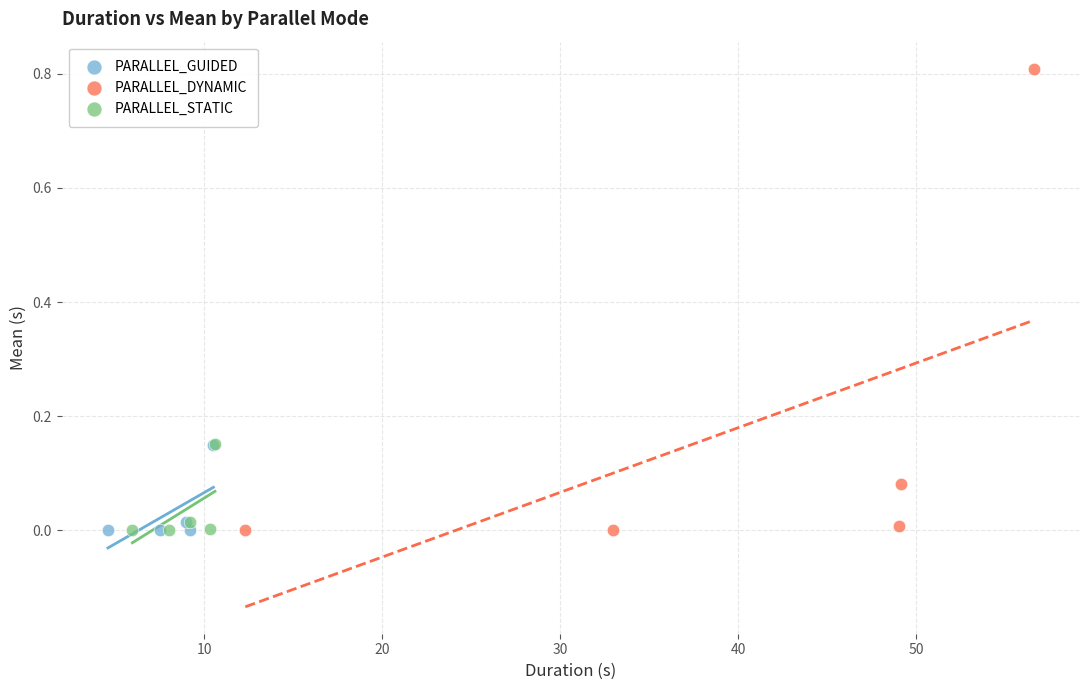

Which series reaches the maximum Y coordinate?

PARALLEL_DYNAMIC